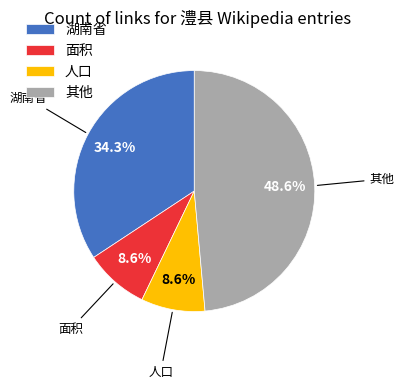

To the nearest percent, what is the average slice percentage?

25%